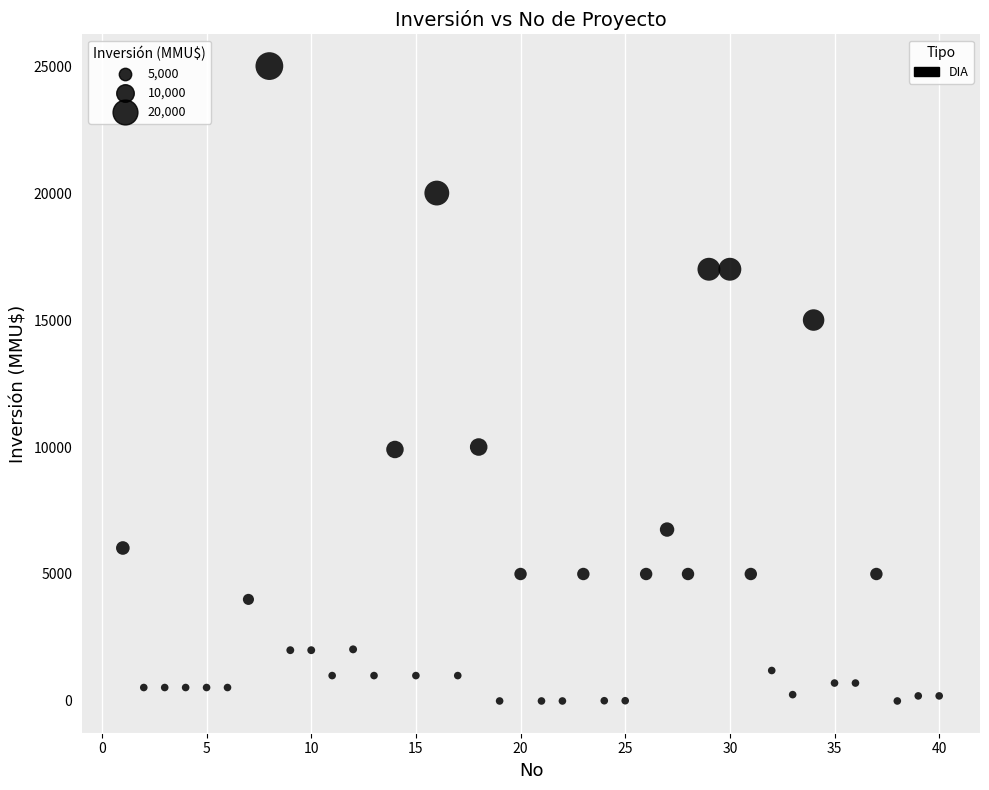

What is the range of Y values (max minus min)?

25000